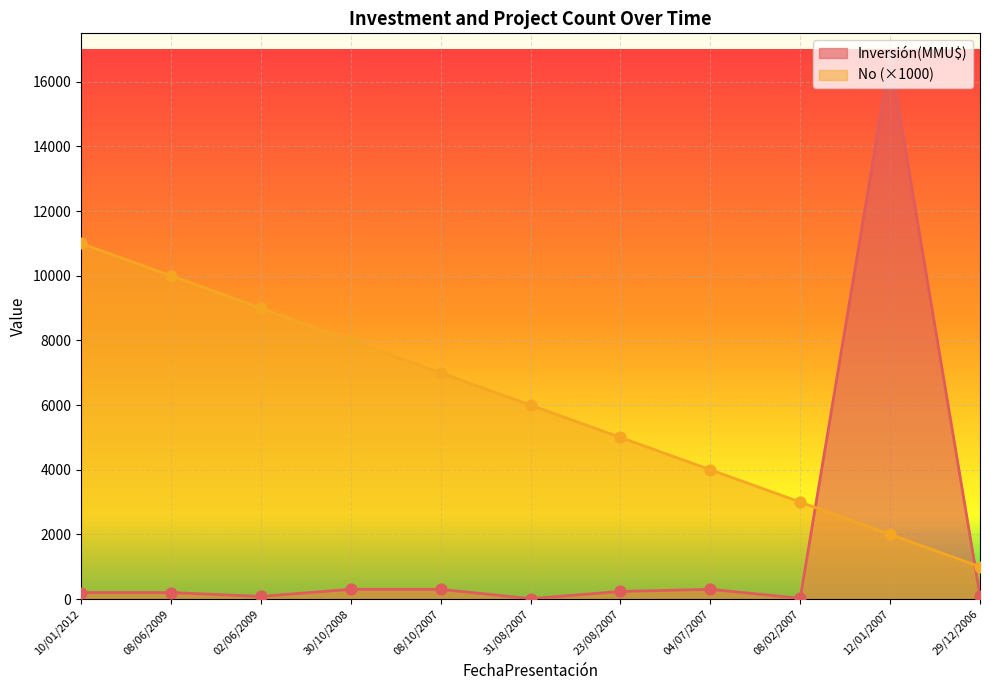

Between 04/07/2007 and 12/01/2007, which series saw the biggest shift?

Inversión(MMU$)